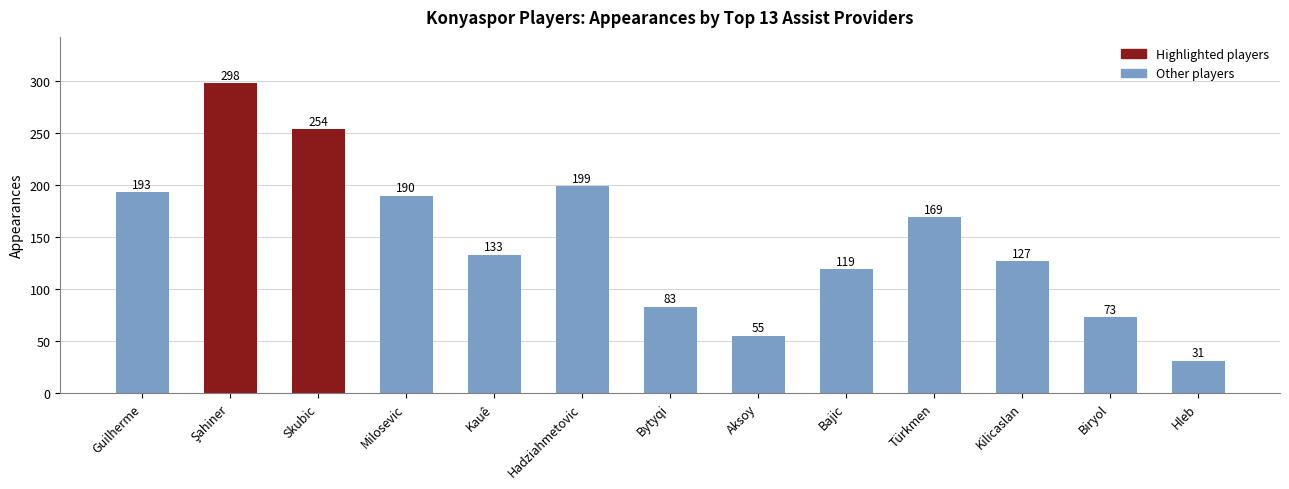

What is the maximum value shown in the chart?

298